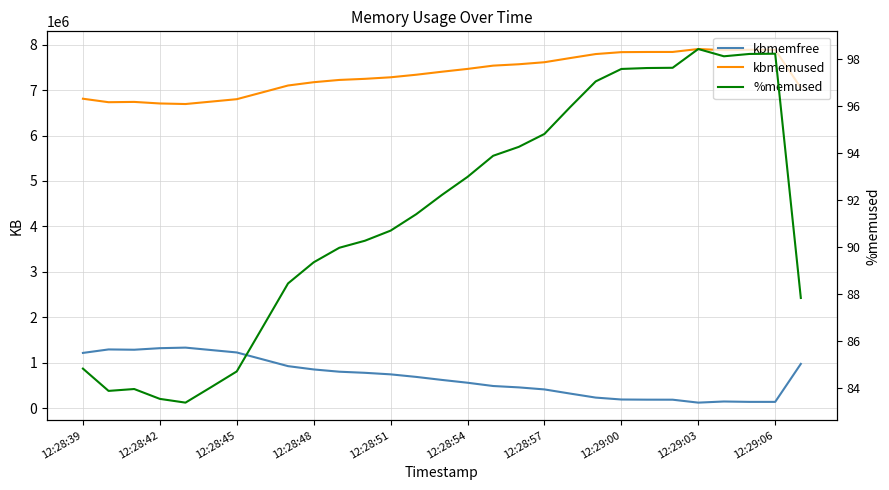

What is the sum of all kbmemfree values?

20101124